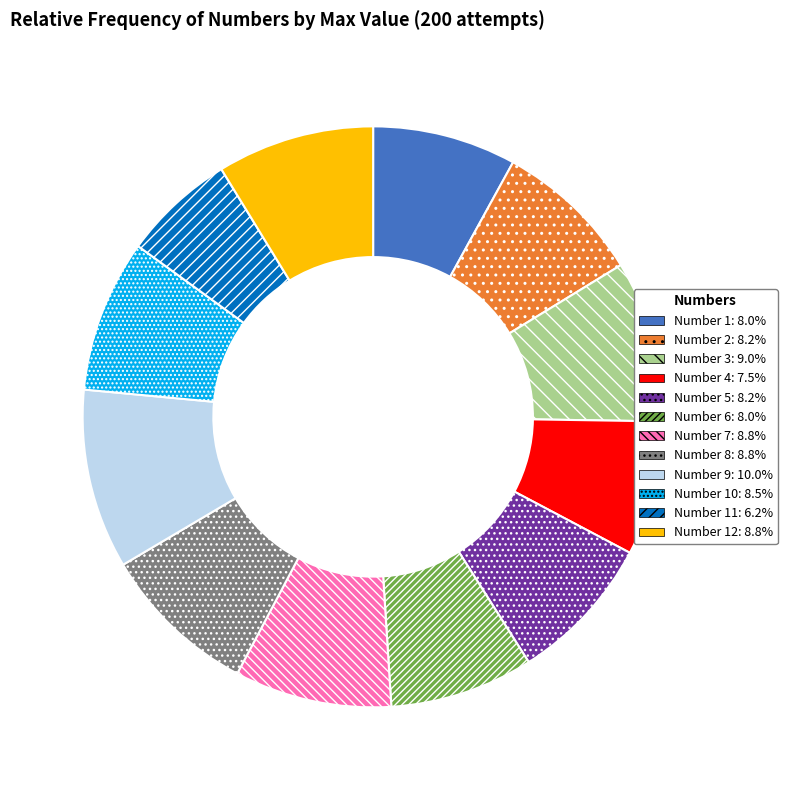

Is there a majority slice in this chart?

No